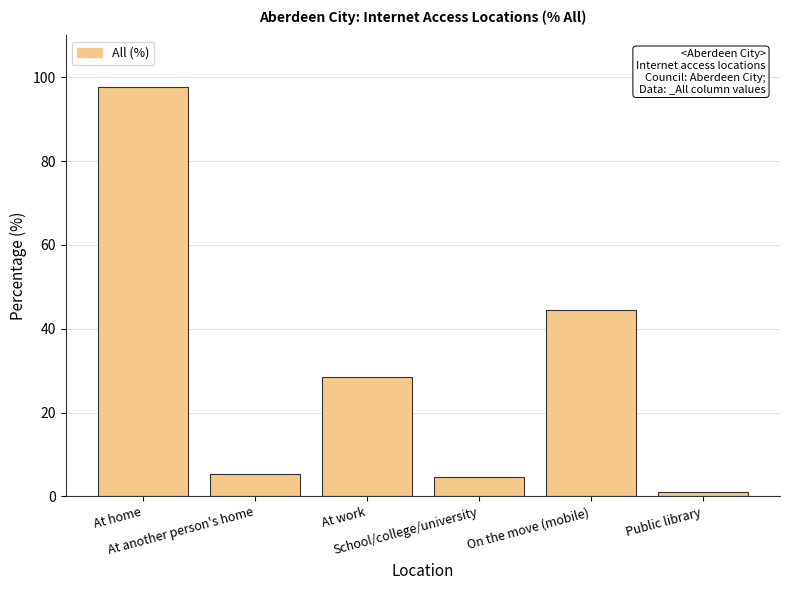

Does the chart contain any negative values?

No